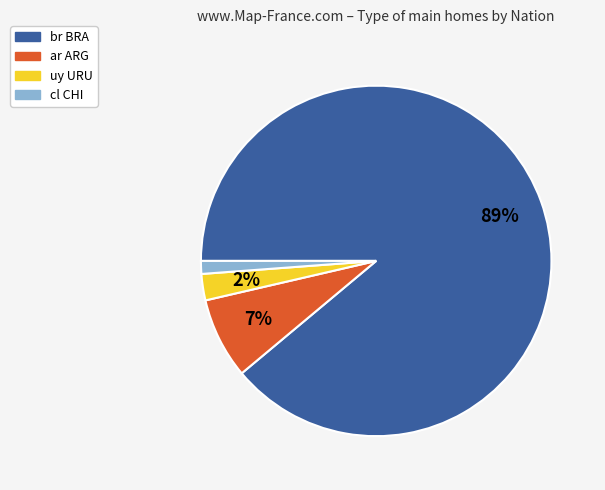

To the nearest percent, what is the difference between the uy URU and ar ARG slice percentages?

5%